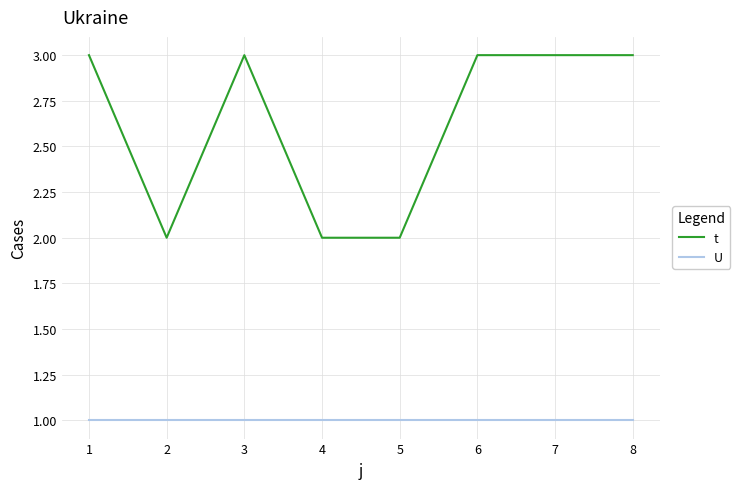

What is the spread (max minus min) of values at 5?

1